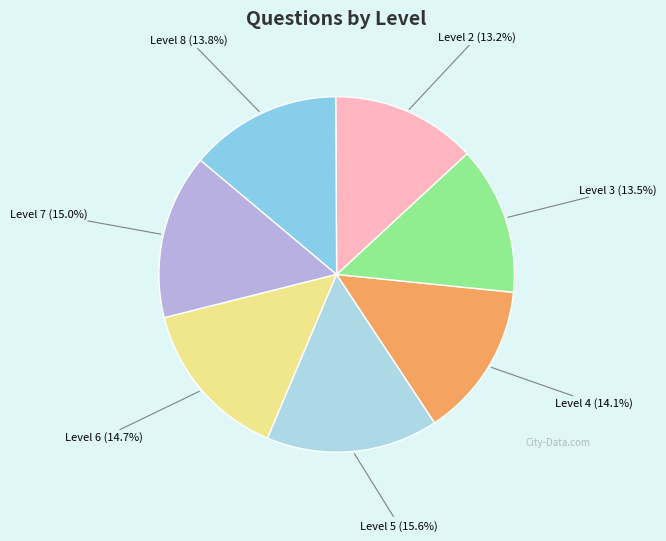

How many segments does this pie chart have?

7